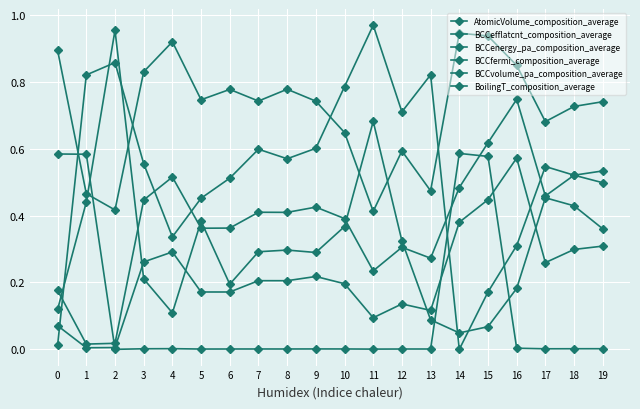

How many lines are shown in the chart?

6